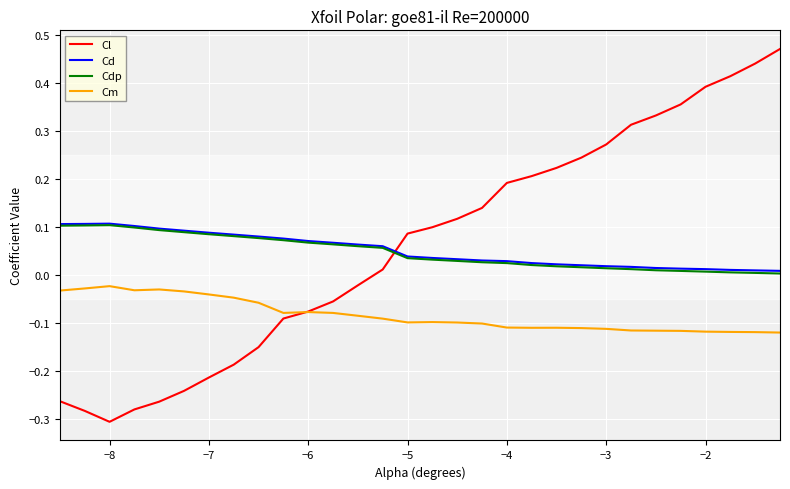

How many intersections are there between Cl and Cdp?

1